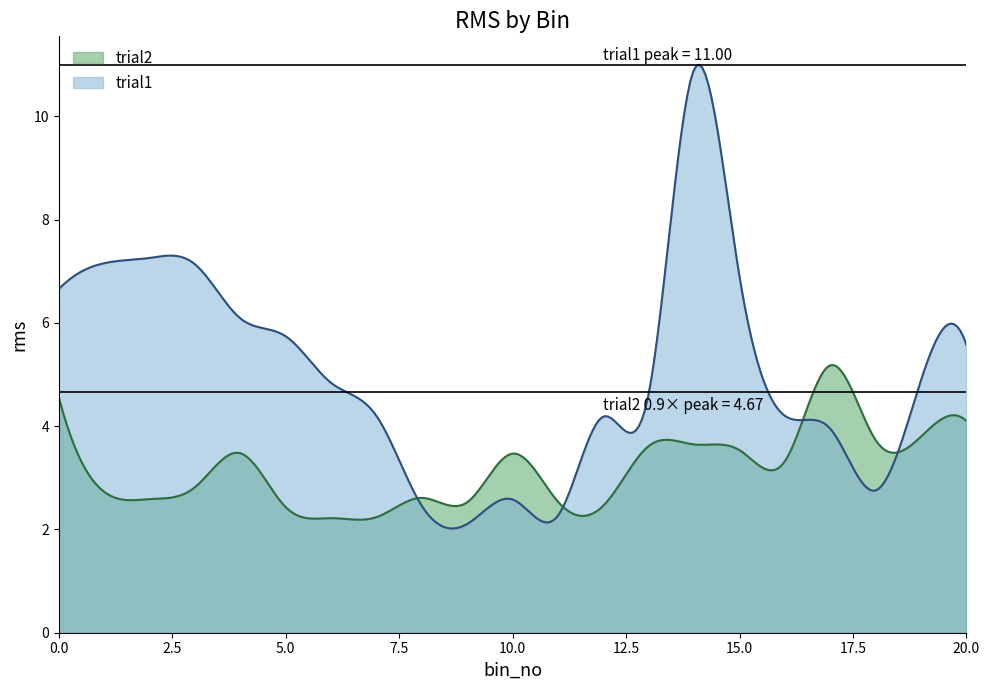

Between which two adjacent categories do trial1 and trial2 first intersect?

7 and 8